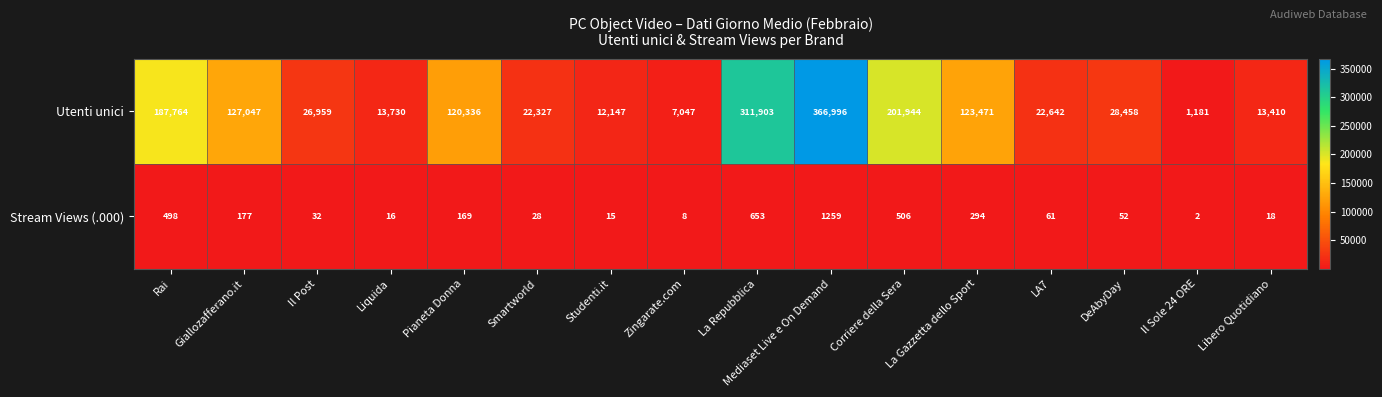

At which label does Stream Views (.000) reach its minimum?

Il Sole 24 ORE